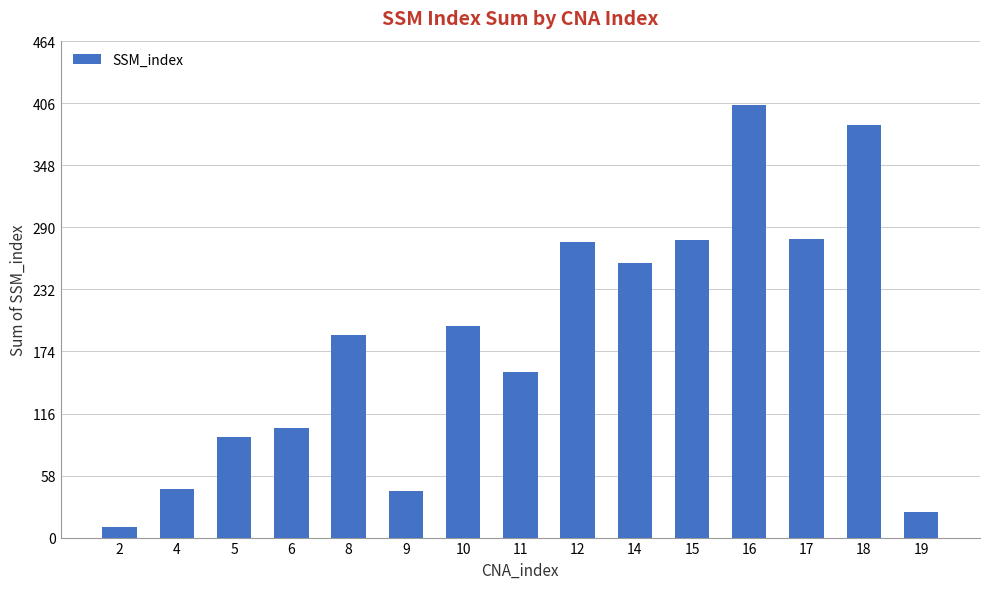

Are the bars grouped side by side (vs. stacked)?

No